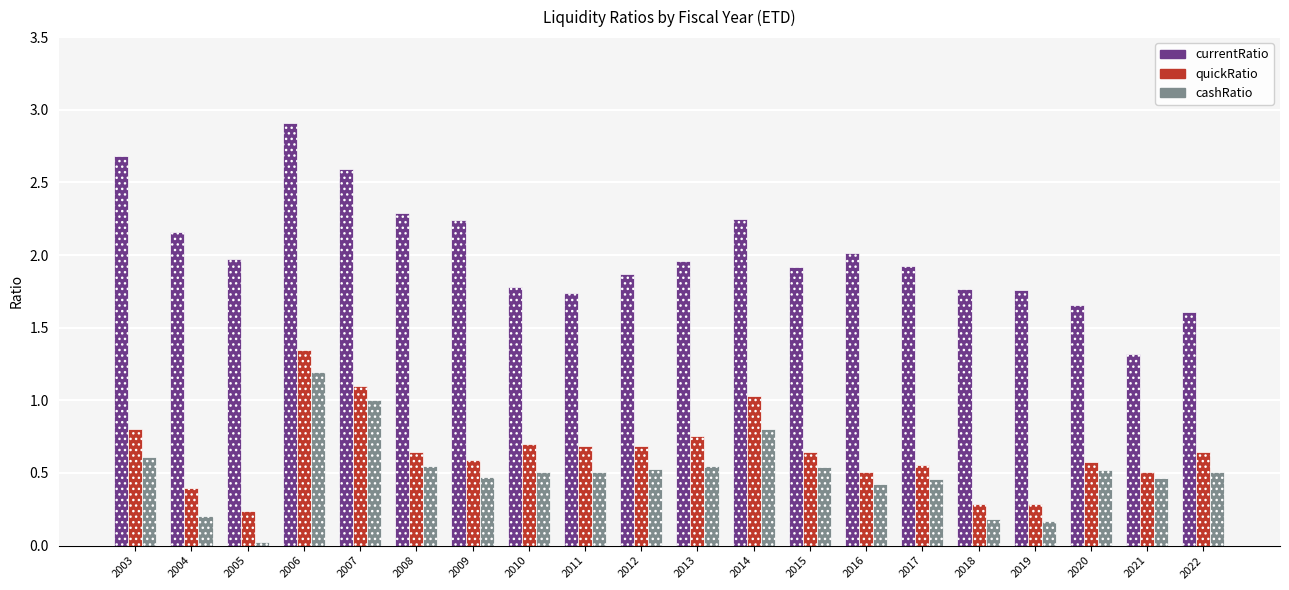

The quickRatio series shows 0.3 at 2018. True or false?

True